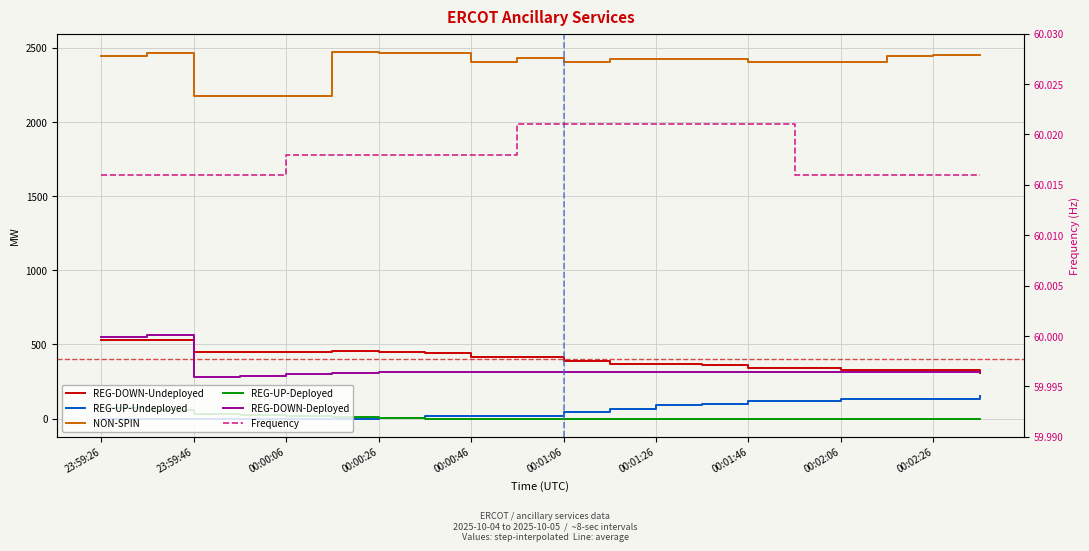

Between 00:01:26 and 00:02:06, which series saw the biggest shift?

REG-DOWN-Undeployed